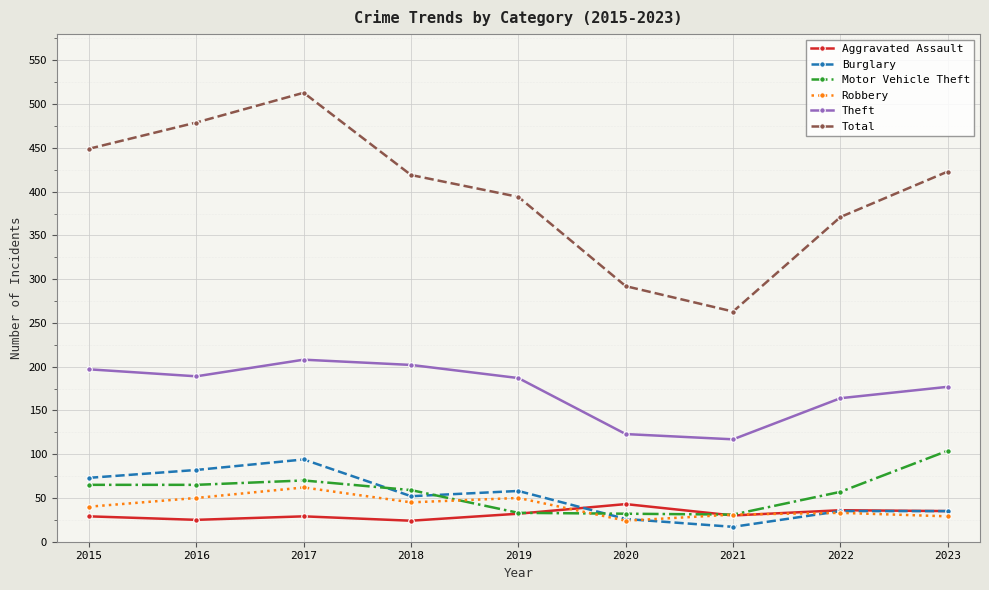

True or false: Aggravated Assault and Theft intersect in this chart.

False